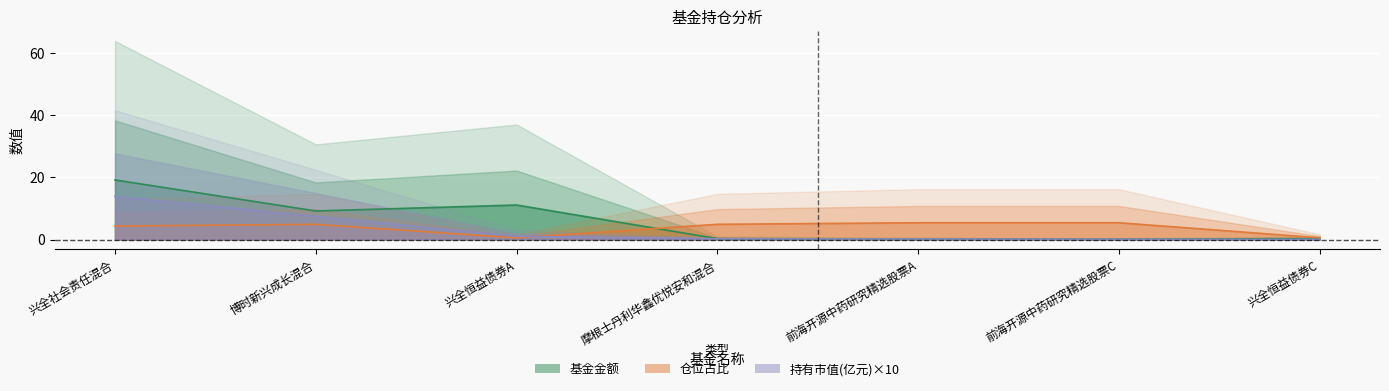

What is the label of the 6th point from the right?

博时新兴成长混合